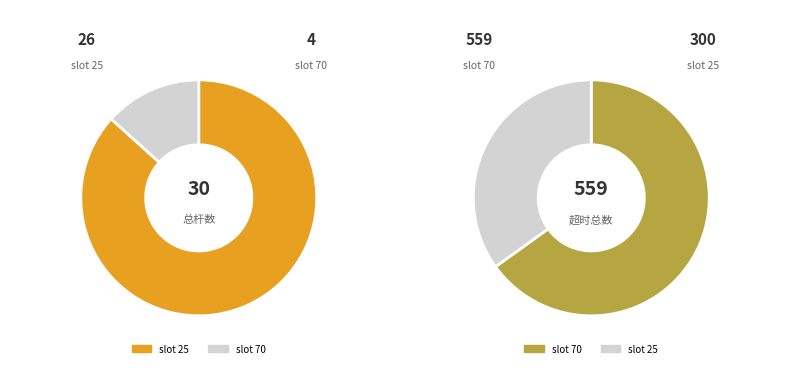

To the nearest percent, what is the average slice percentage?

50%